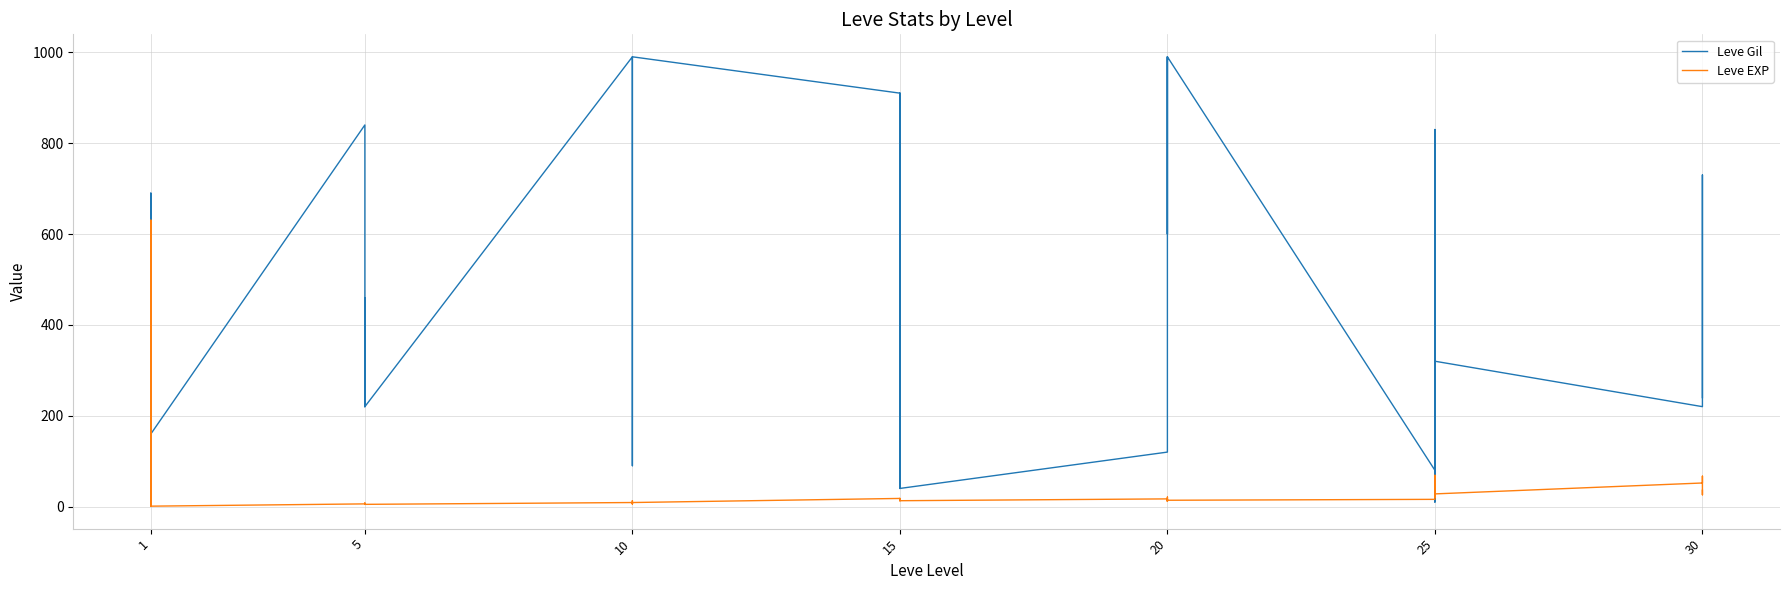

What is the minimum value shown in the chart?

1